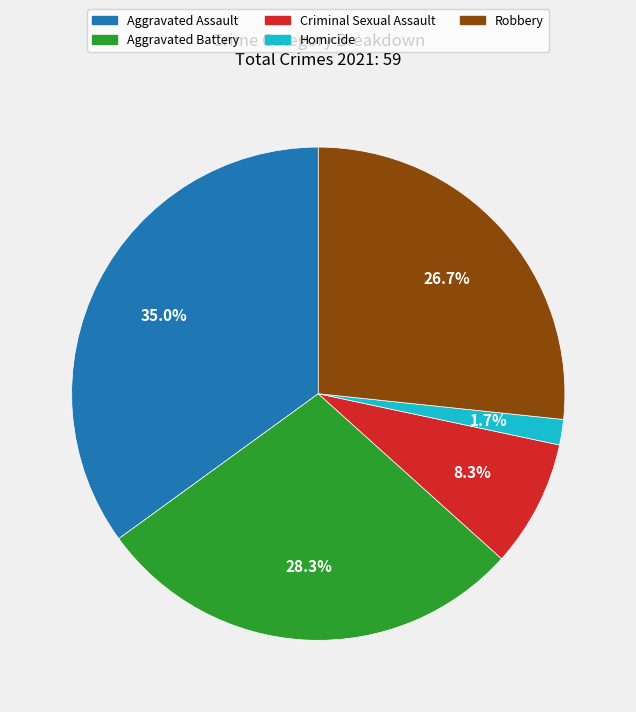

What percentage do Aggravated Battery and Robbery together represent?

55.0%